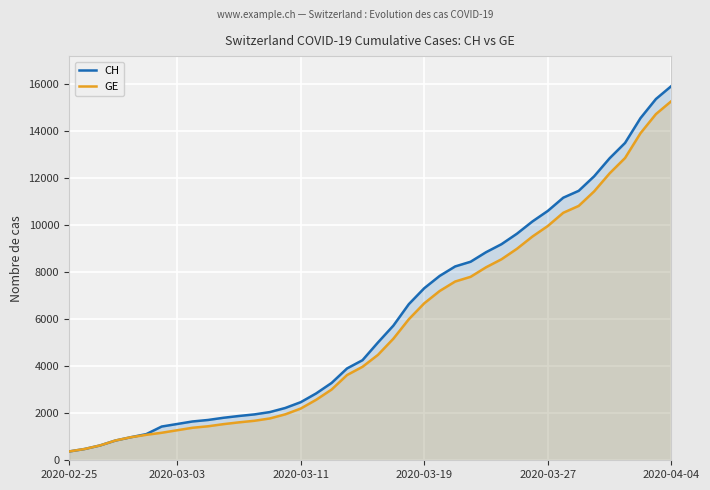

True or false: CH and GE intersect in this chart.

False